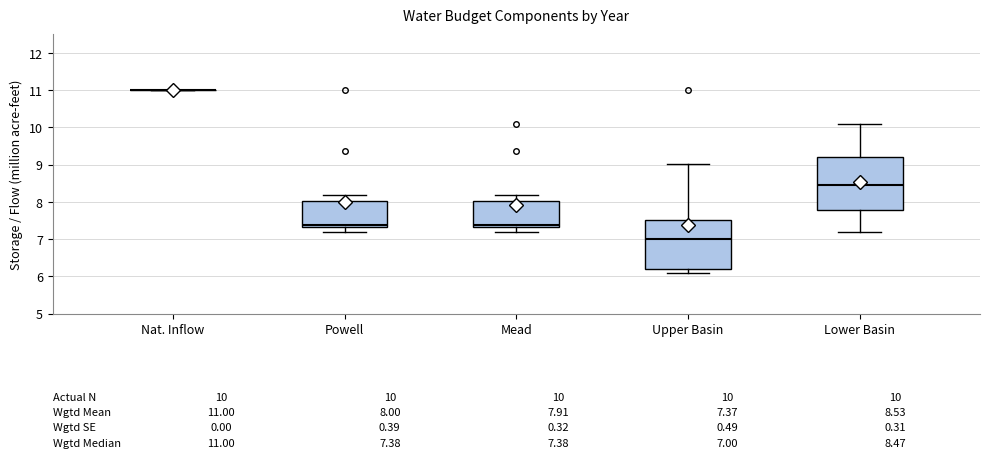

Comparing the boxes themselves (not the whiskers), which one is the tallest?

Lower Basin